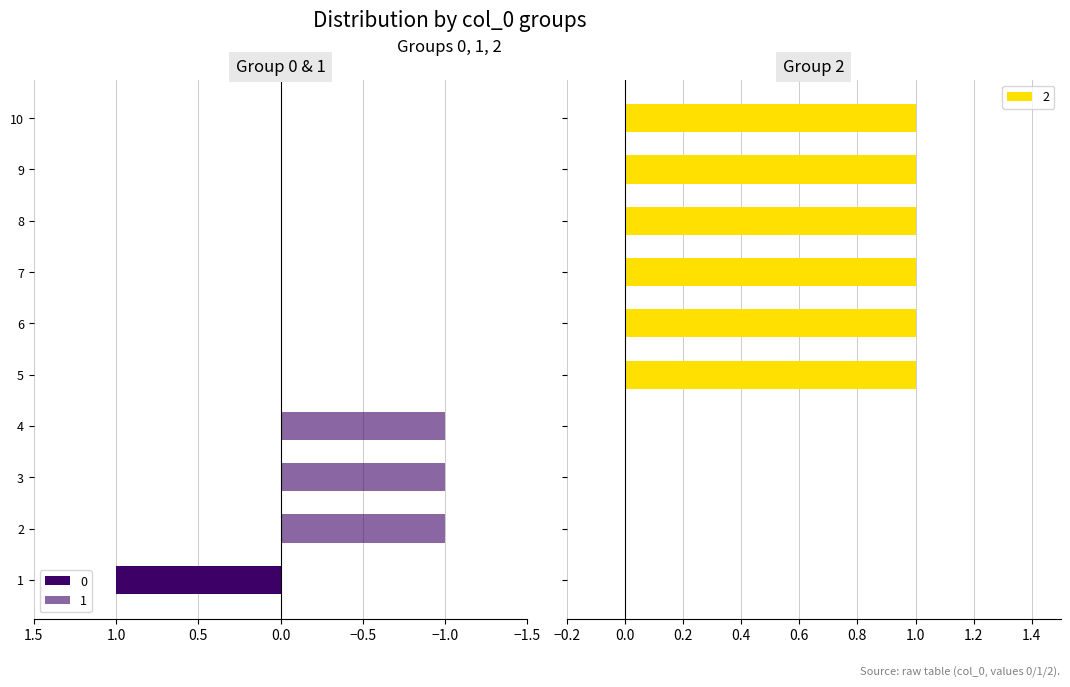

The 1 series shows -1 at 3. True or false?

True